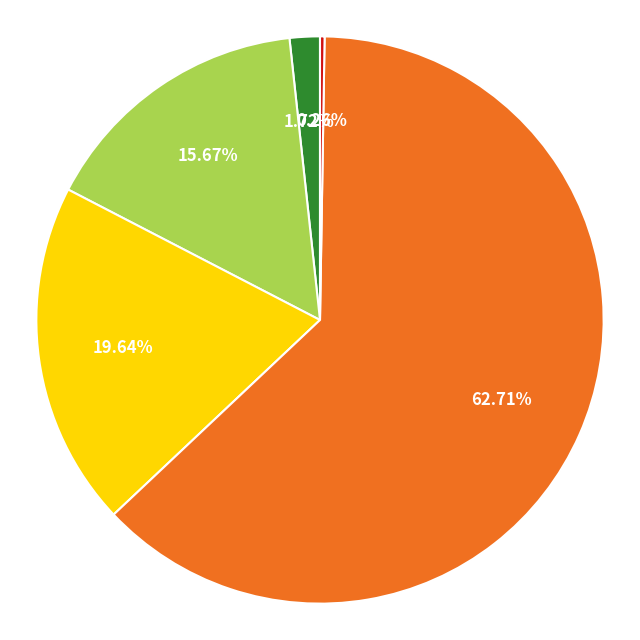

Is there any slice that represents more than half of the pie?

Yes